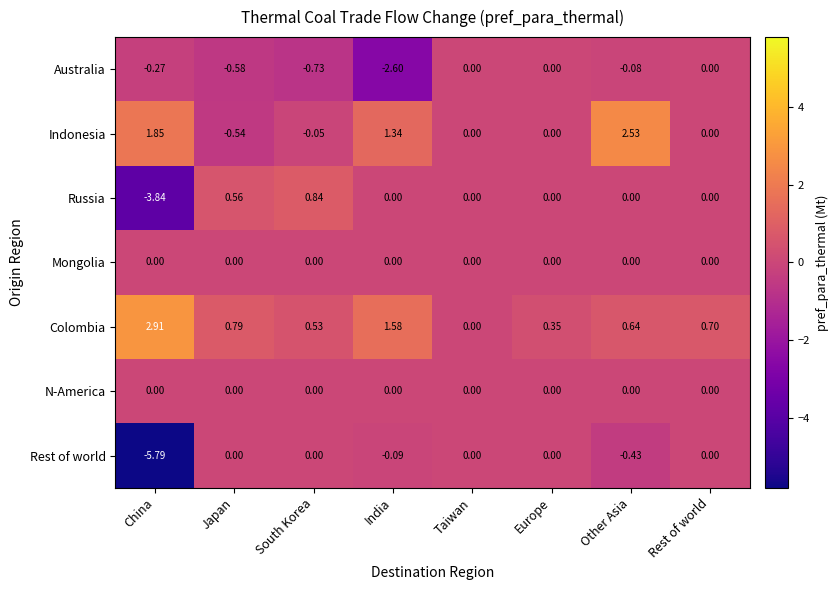

Which category has the lowest value across all series?

China